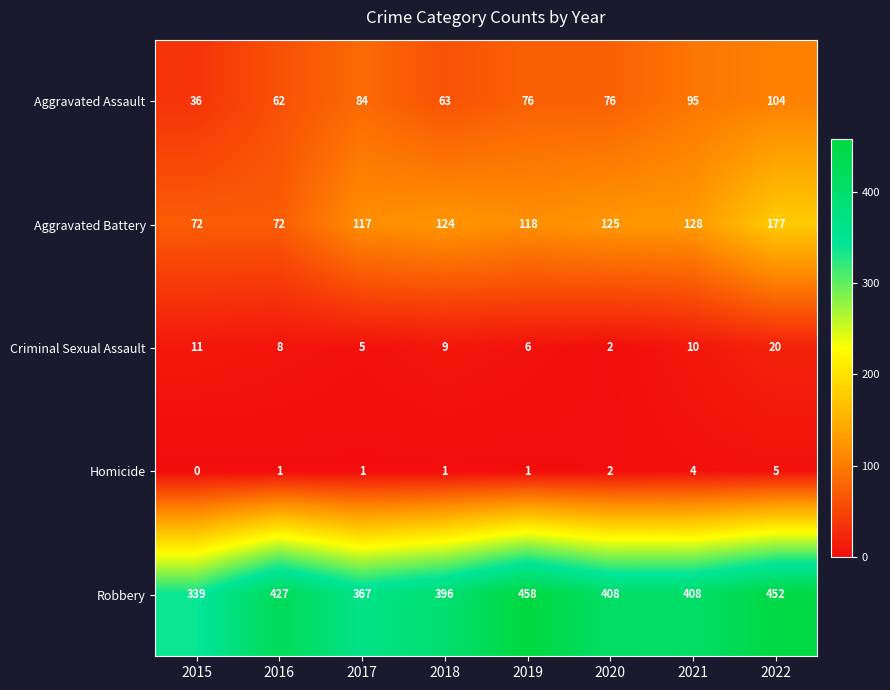

What is the average value of the Robbery series?

407